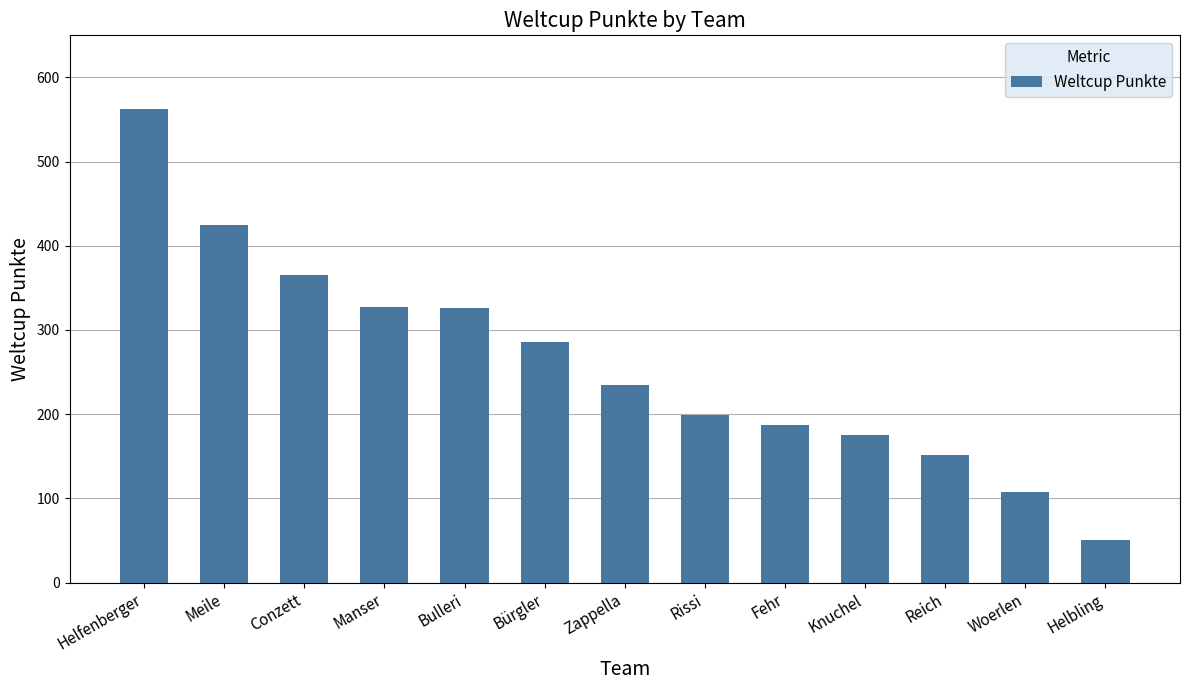

Which has a higher value, Reich or Woerlen?

Reich